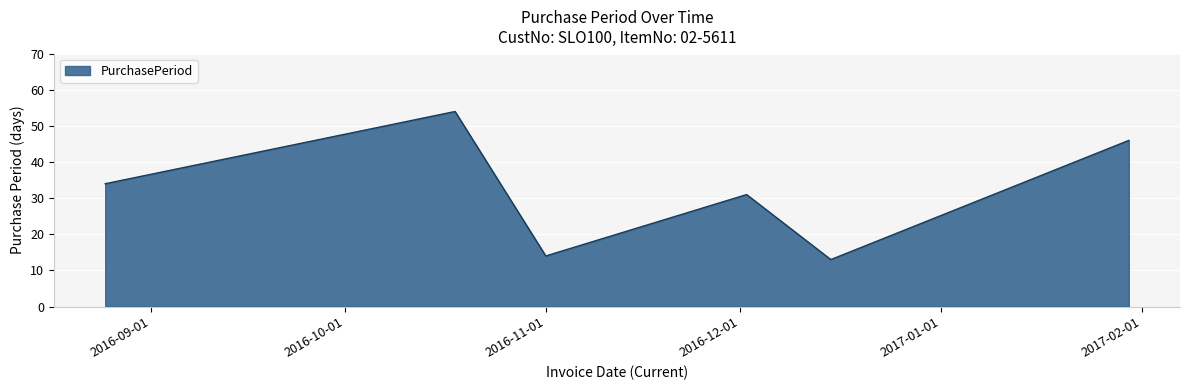

True or false: the data has more than 1 interior local peaks.

True